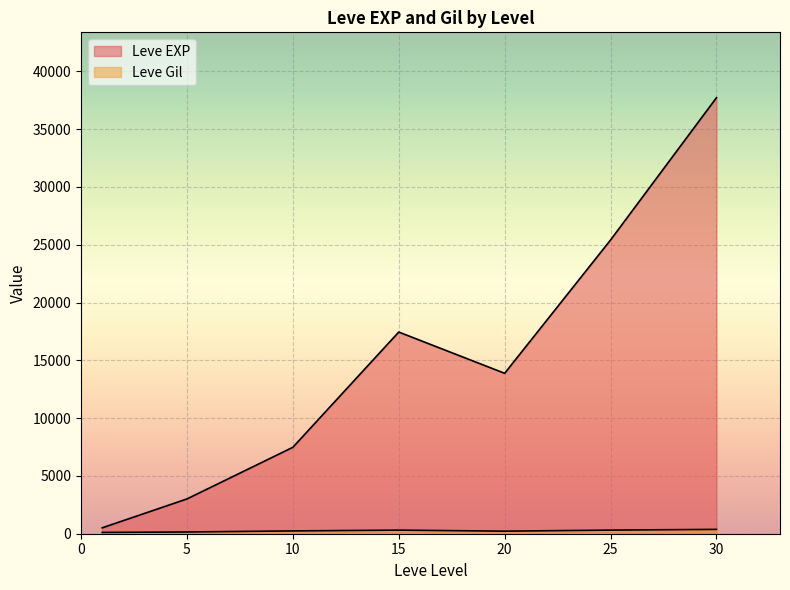

The Leve EXP series shows 8530 at 20. True or false?

False